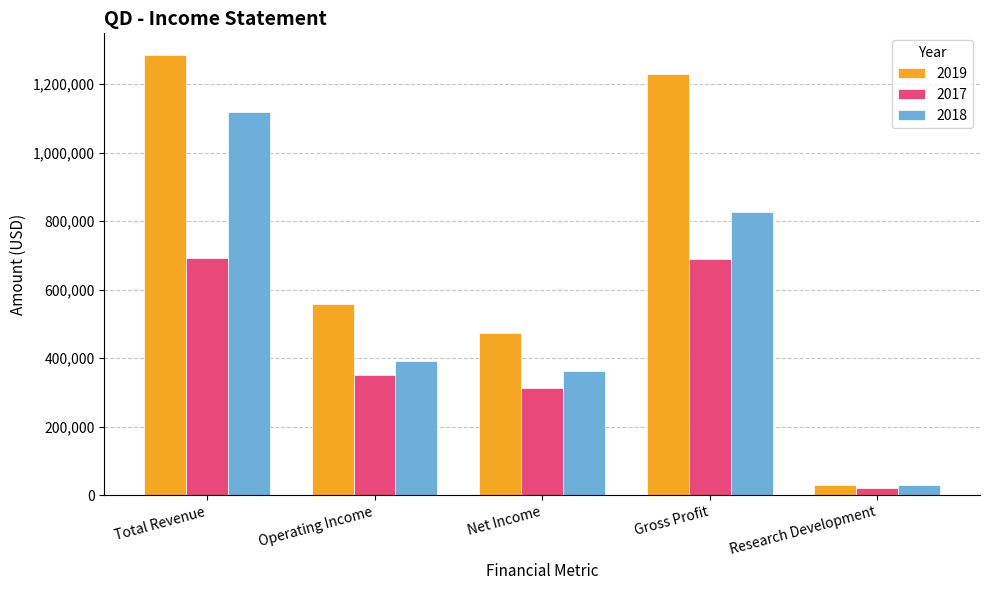

The value of 2017 at Gross Profit is 690100. True or false?

True